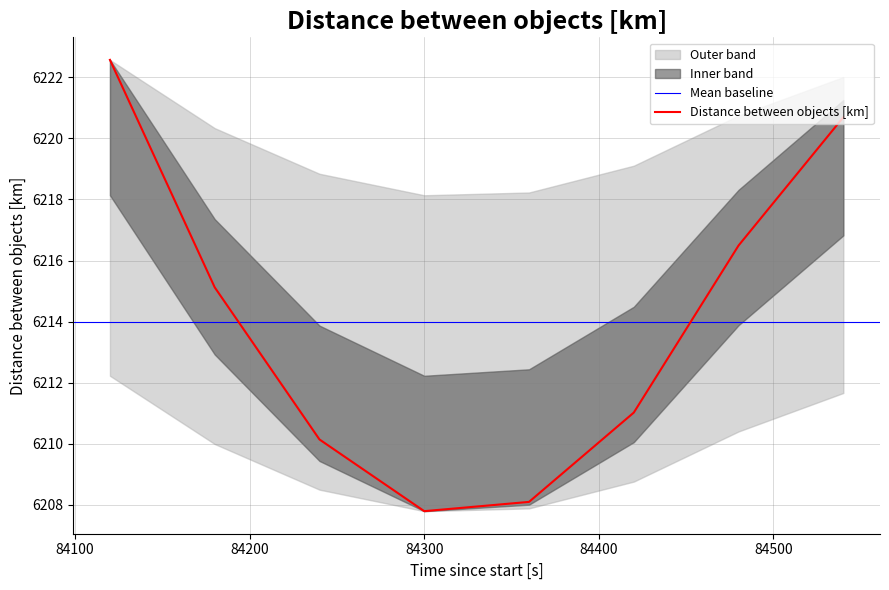

What is the minimum value shown in the chart?

6207.8